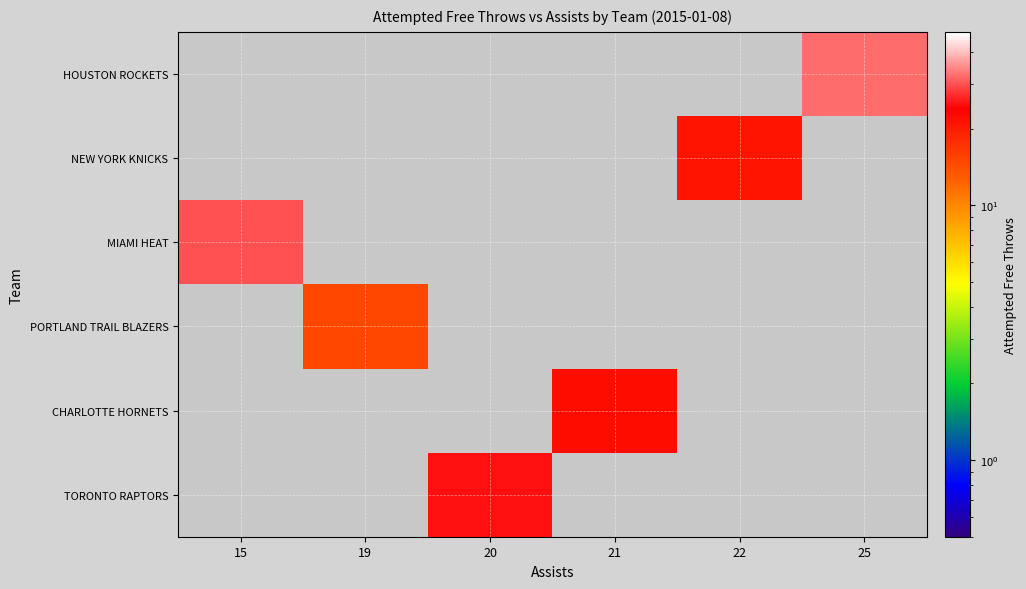

What is the spread (max minus min) of values at 25?

32